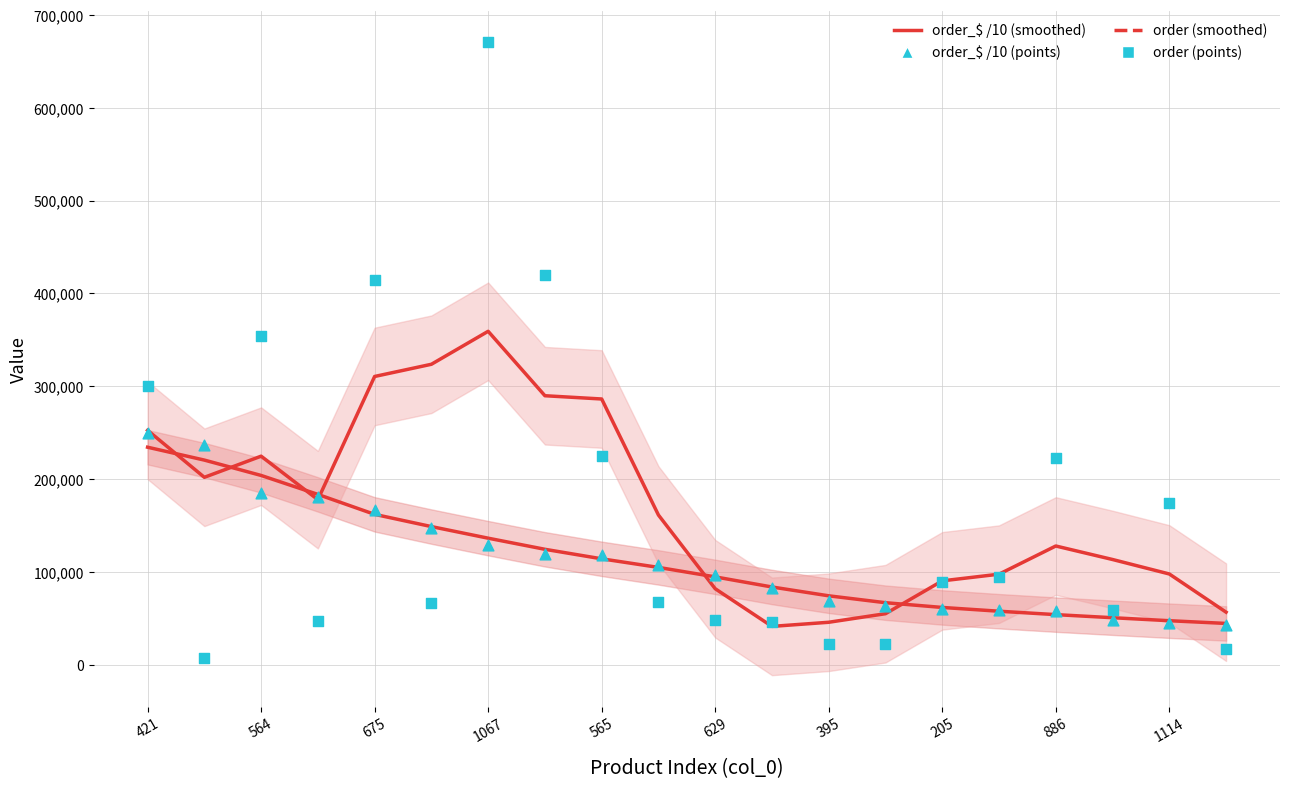

Which series has the largest total across all categories?

order (smoothed)